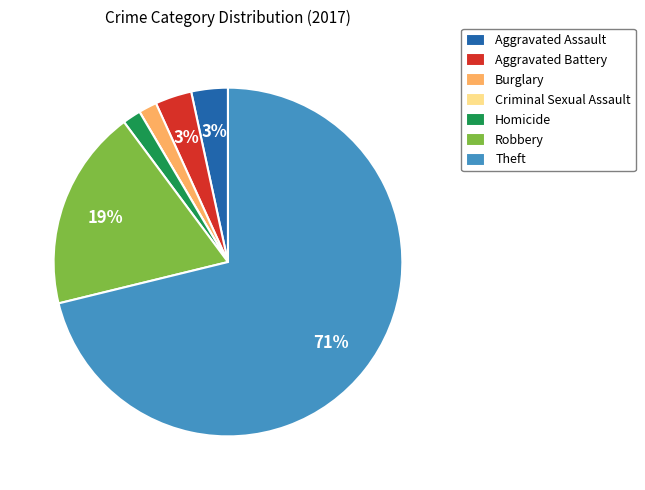

Is the sum of Aggravated Battery and Homicide greater than half?

No